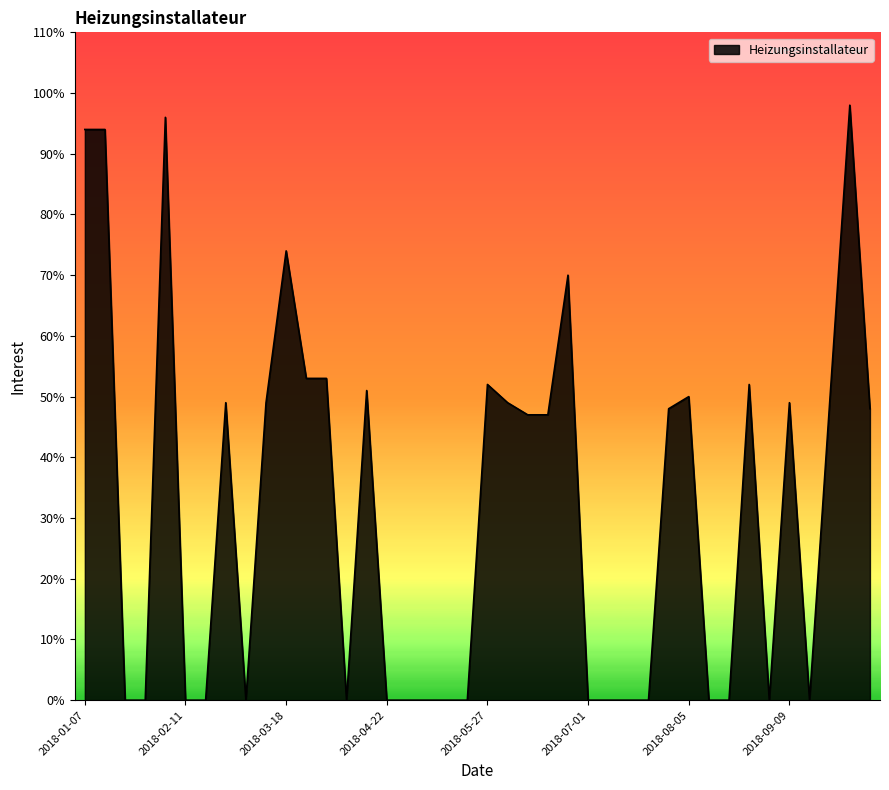

What is the difference between the maximum and minimum values?

98